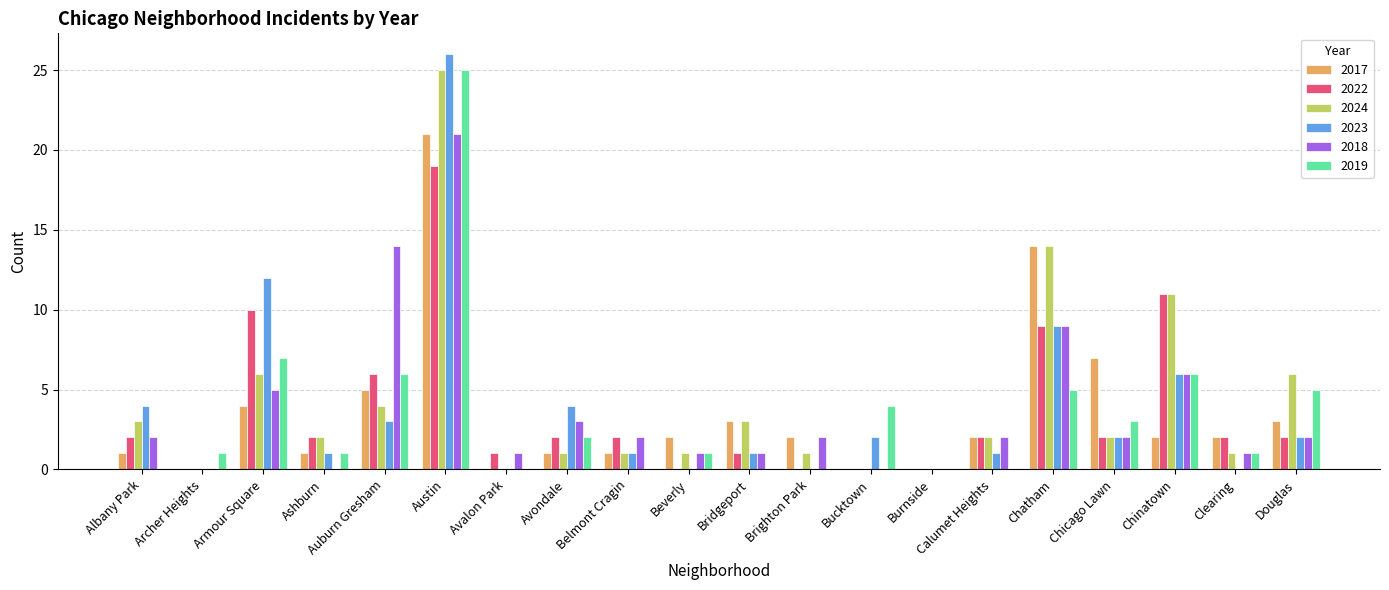

Which series has the largest total across all categories?

2024